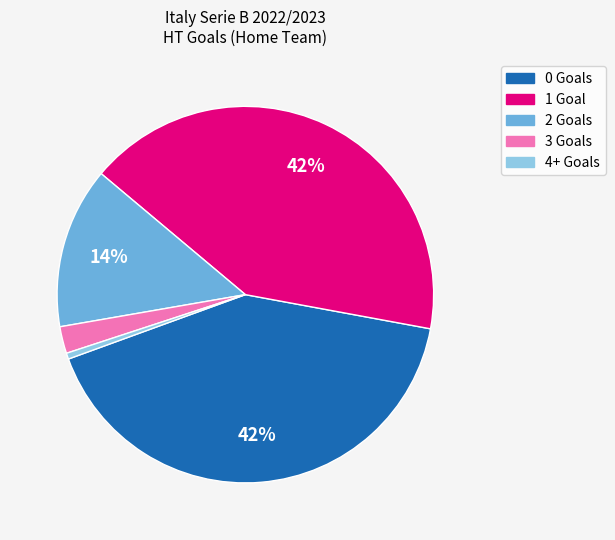

To the nearest percent, what is the average slice percentage?

20%